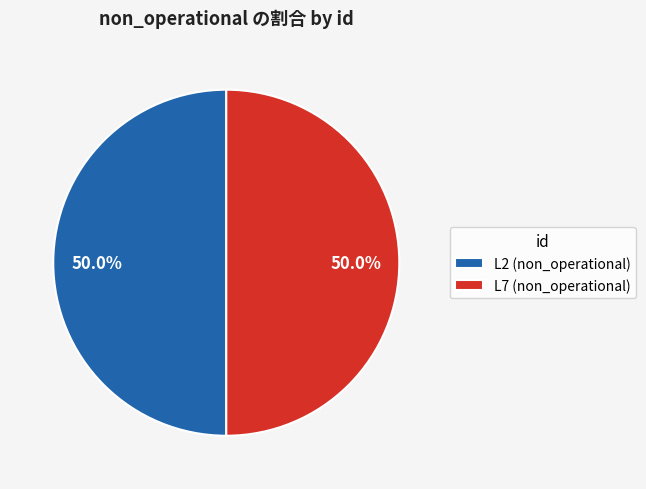

To the nearest percent, what is the difference between the largest and smallest slice percentages?

0%